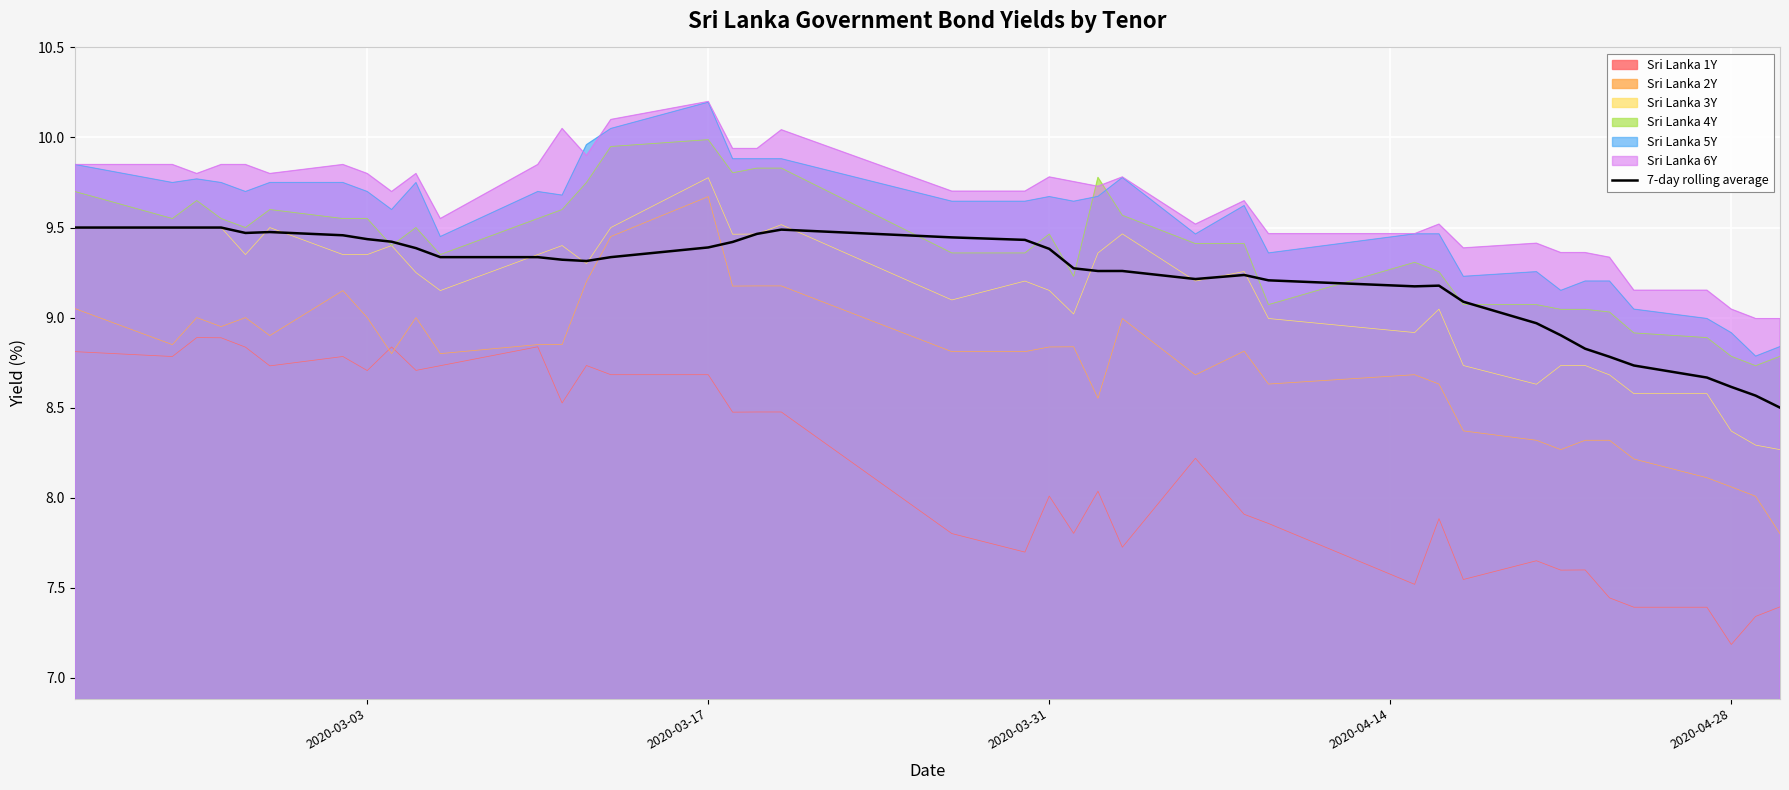

Is it true that Sri Lanka 3Y equals 4.7 at 2020-03-31?

False